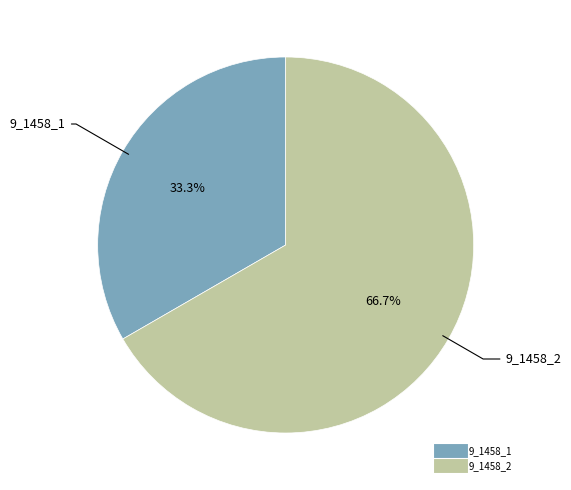

Combined, do 9_1458_2 and 9_1458_1 account for over 50%?

Yes